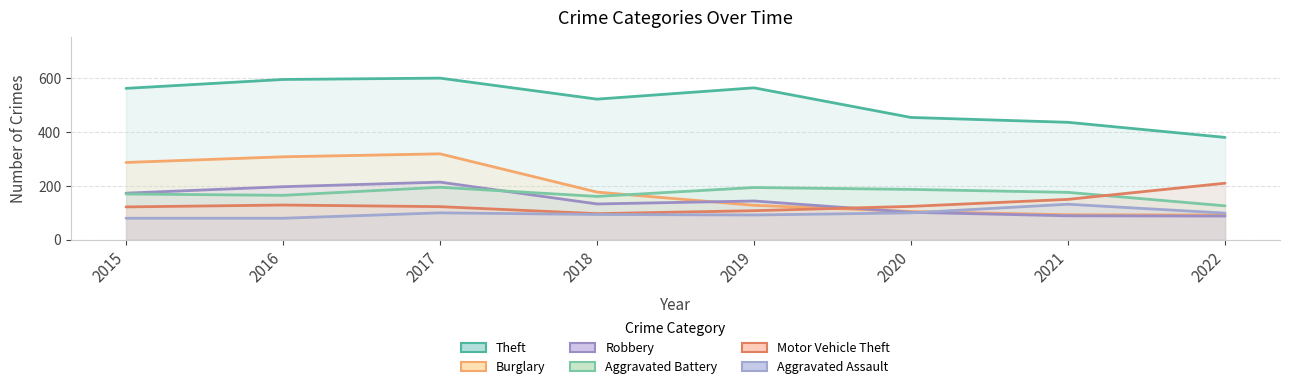

Rank the categories by Theft value from lowest to highest.

2022, 2021, 2020, 2018, 2015, 2019, 2016, 2017